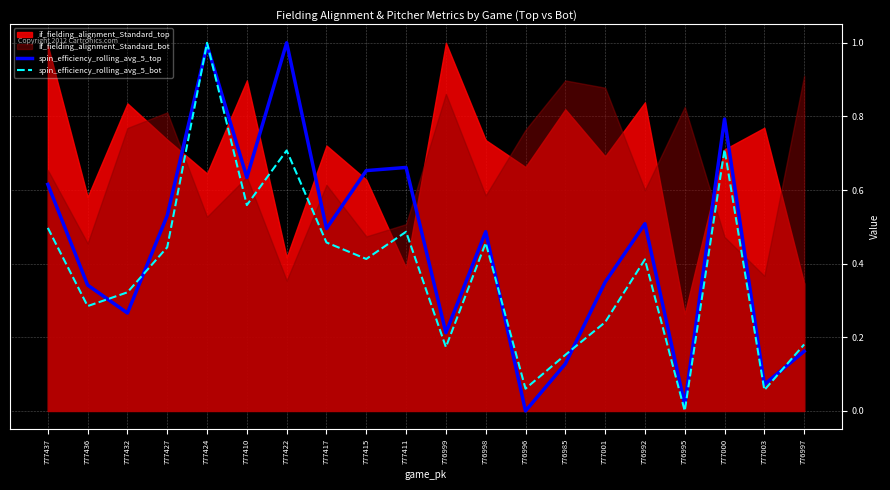

What is the highest value of the spin_efficiency_rolling_avg_5_top series?

1.0